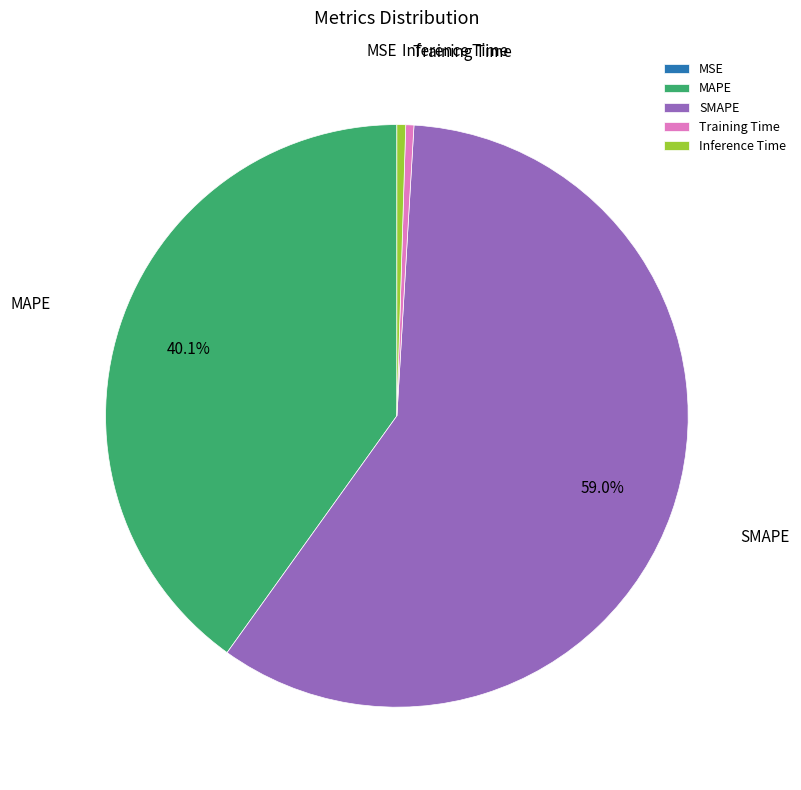

To the nearest percent, what portion does MAPE represent?

40%